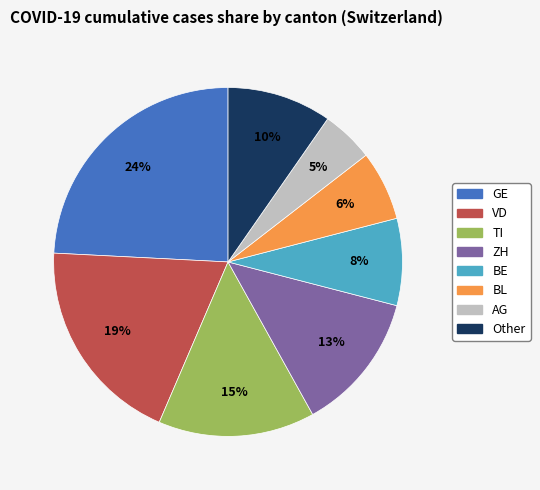

To the nearest percent, what is the difference between the largest and smallest slice percentages?

19%